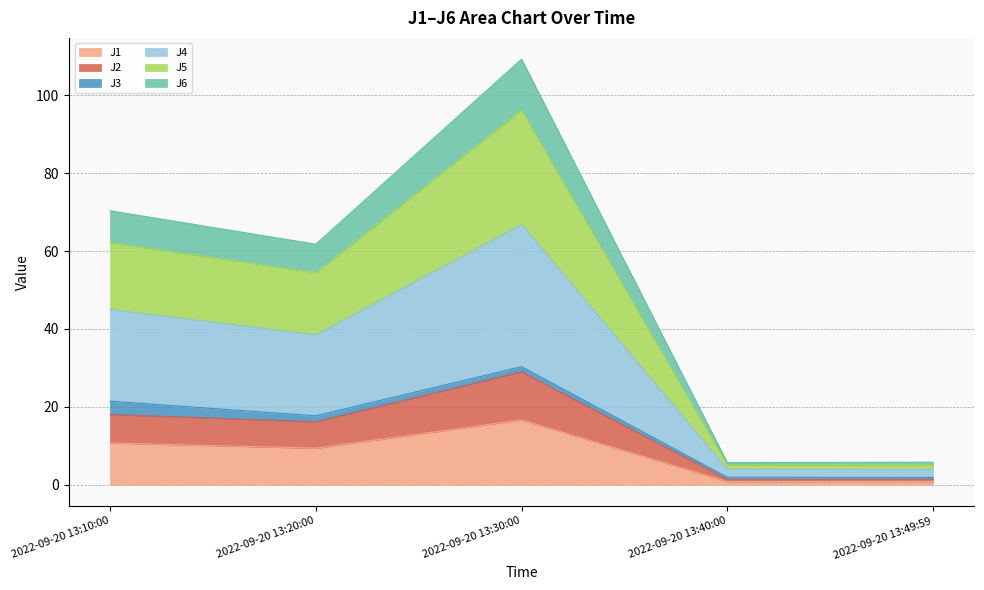

At which label does J1 reach its peak?

2022-09-20 13:30:00